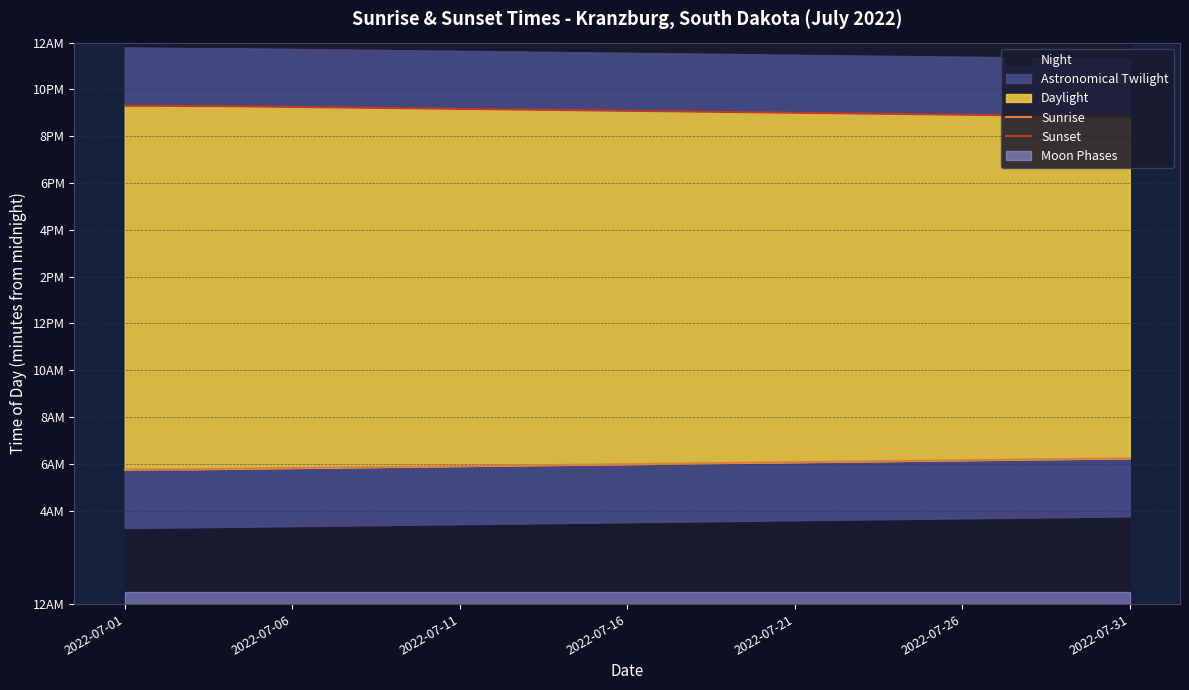

Read the Sunset value at 19, to the nearest 10.

1260